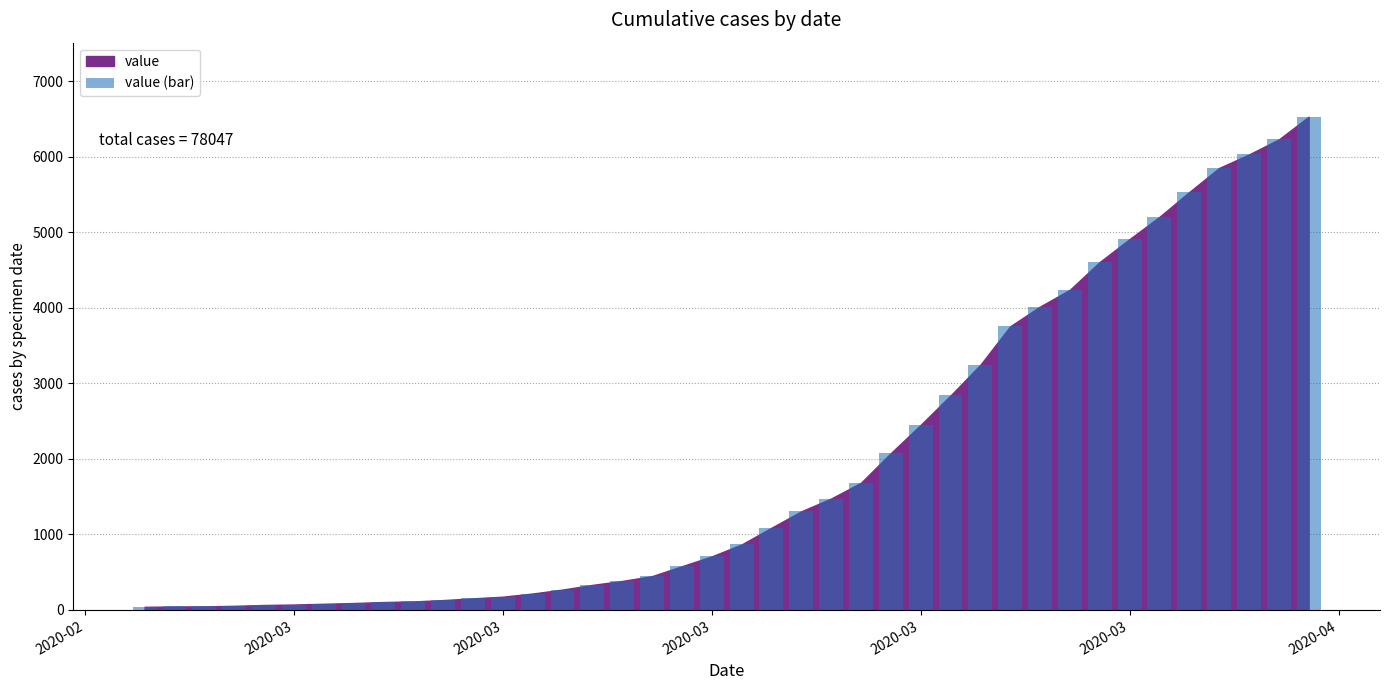

What is the greatest value displayed?

6529